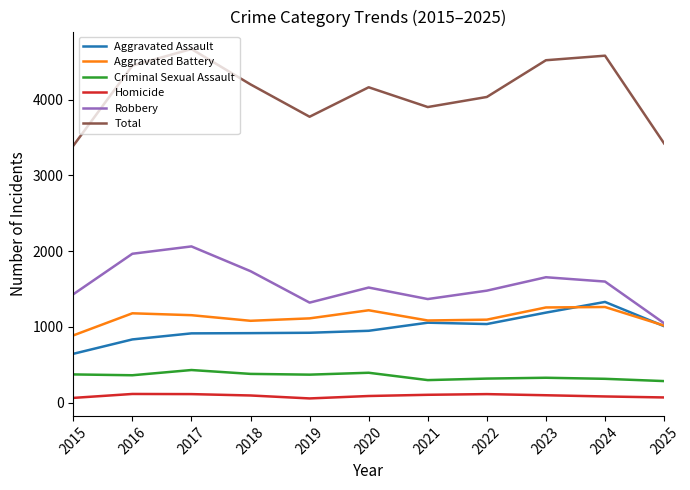

Which series has the largest total across all categories?

Total